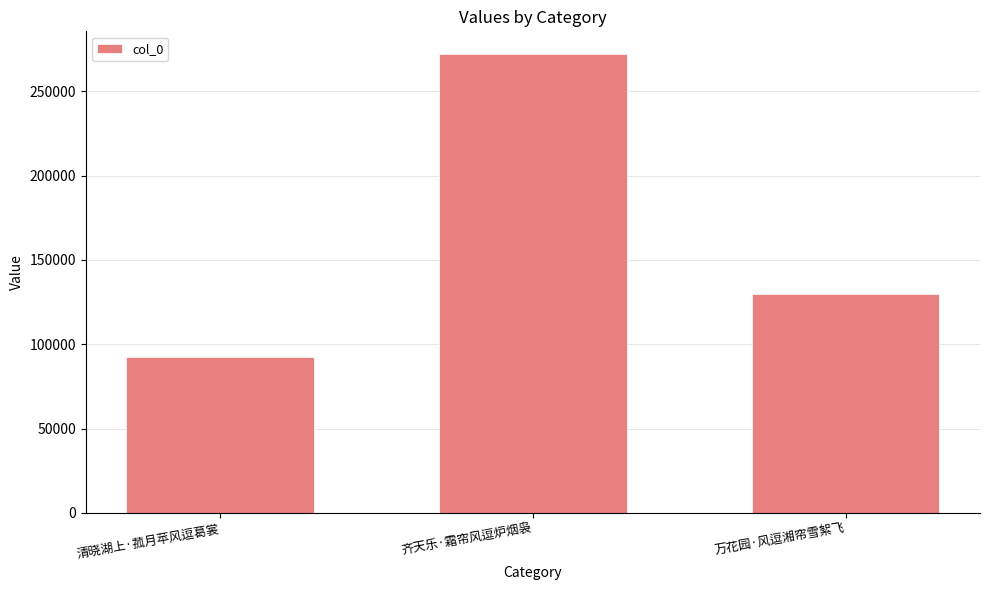

Reading right to left, extract all data points from this chart.

万花园·风逗湘帘雪絮飞=129547	齐天乐·霜帘风逗炉烟袅=272018	清晓湖上·菰月苹风逗葛裳=92618